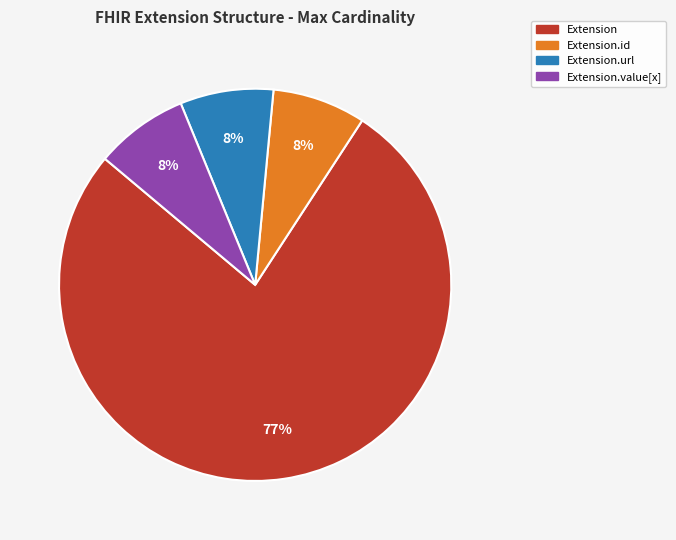

Does any single category account for the majority?

Yes